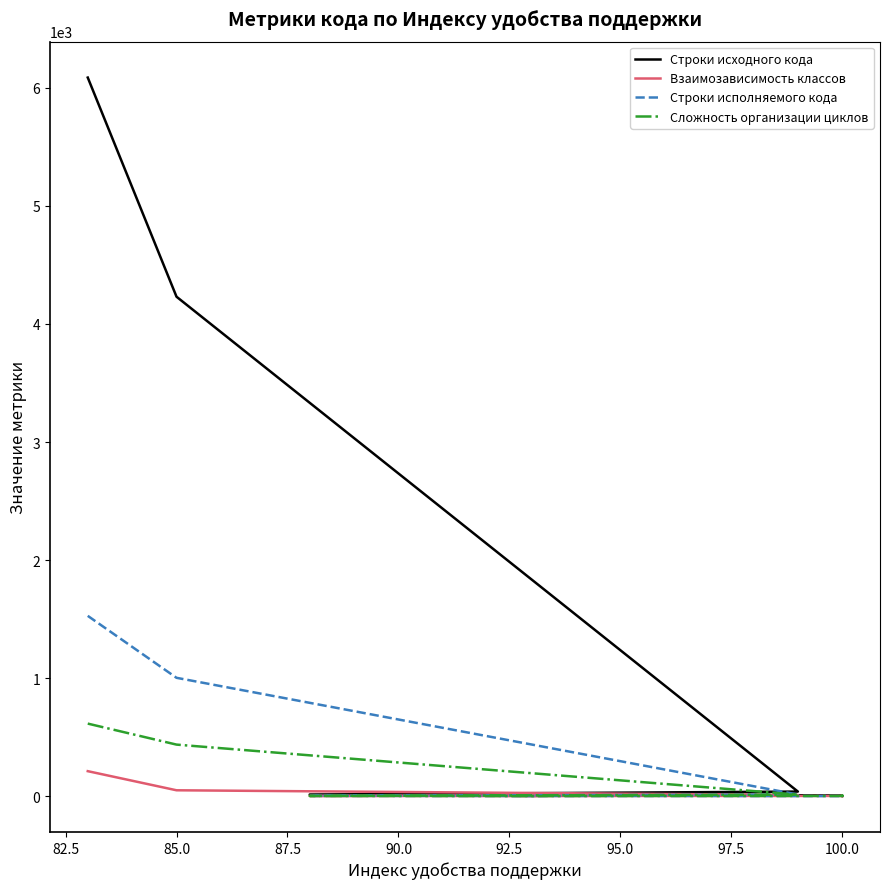

What is the label of the 11th point from the left?

100.0